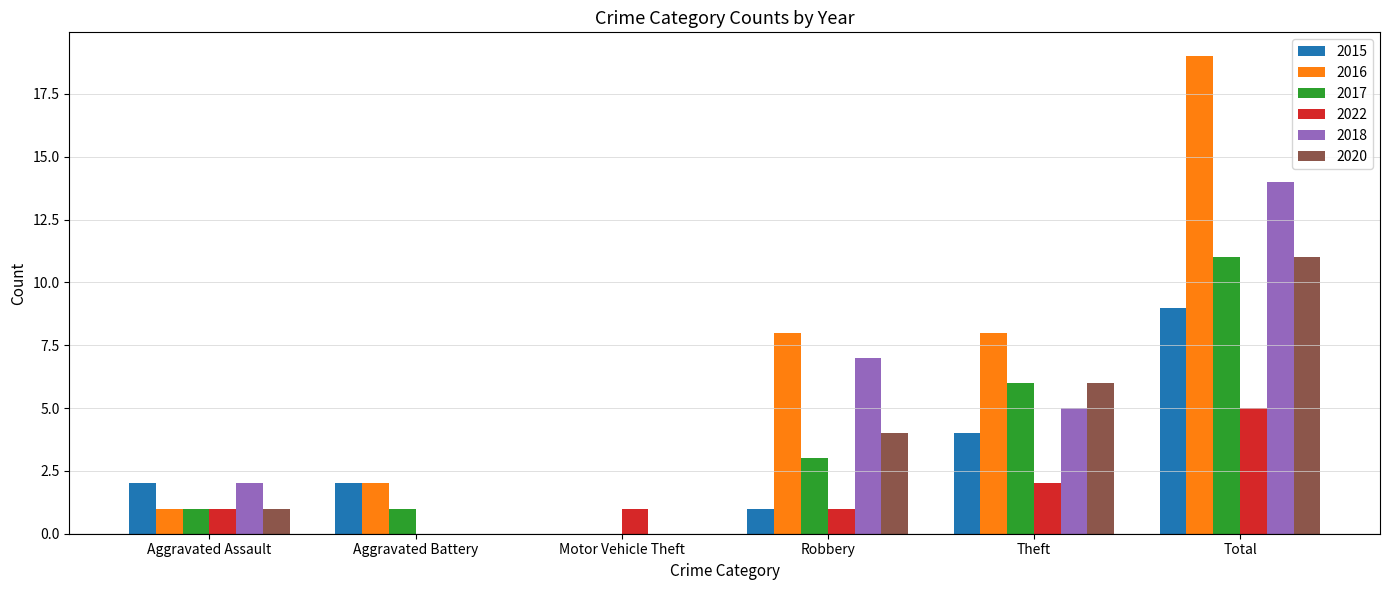

The value of 2016 at Aggravated Assault is 1. True or false?

True